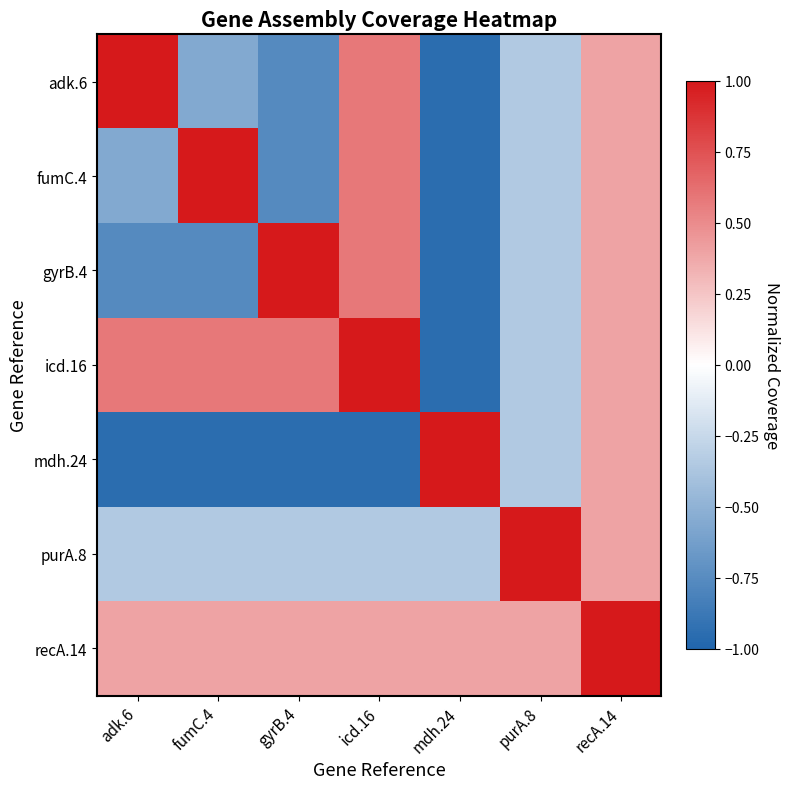

Reading left to right, list all the values displayed in this chart.

adk.6: adk.6=1.0	fumC.4=-0.6	gyrB.4=-0.8	icd.16=0.6	mdh.24=-1.0	purA.8=-0.3	recA.14=0.4
fumC.4: adk.6=-0.6	fumC.4=1.0	gyrB.4=-0.8	icd.16=0.6	mdh.24=-1.0	purA.8=-0.3	recA.14=0.4
gyrB.4: adk.6=-0.8	fumC.4=-0.8	gyrB.4=1.0	icd.16=0.6	mdh.24=-1.0	purA.8=-0.3	recA.14=0.4
icd.16: adk.6=0.6	fumC.4=0.6	gyrB.4=0.6	icd.16=1.0	mdh.24=-1.0	purA.8=-0.3	recA.14=0.4
mdh.24: adk.6=-1.0	fumC.4=-1.0	gyrB.4=-1.0	icd.16=-1.0	mdh.24=1.0	purA.8=-0.3	recA.14=0.4
purA.8: adk.6=-0.3	fumC.4=-0.3	gyrB.4=-0.3	icd.16=-0.3	mdh.24=-0.3	purA.8=1.0	recA.14=0.4
recA.14: adk.6=0.4	fumC.4=0.4	gyrB.4=0.4	icd.16=0.4	mdh.24=0.4	purA.8=0.4	recA.14=1.0